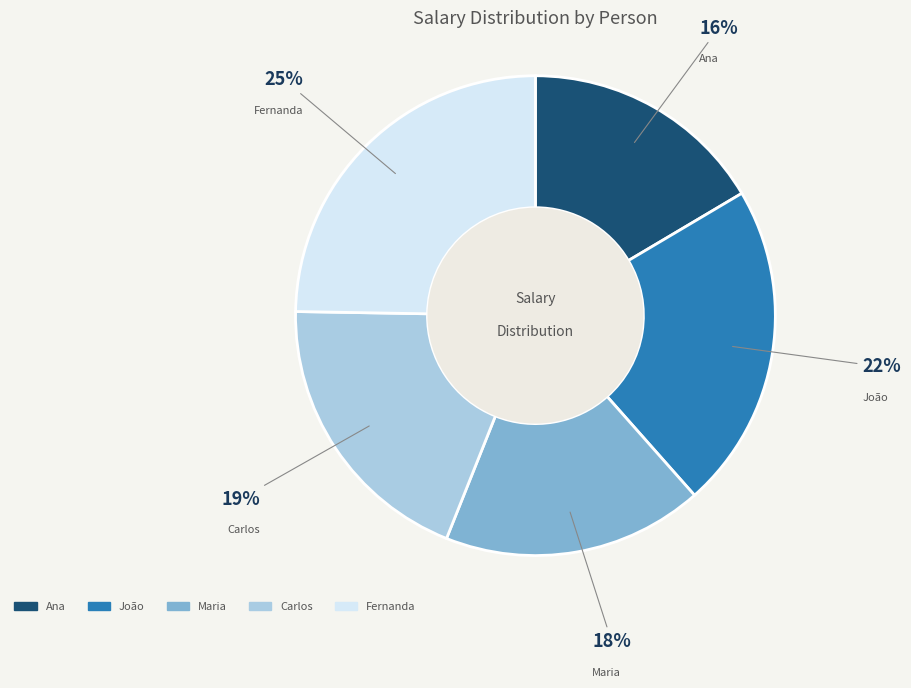

Rank the categories by value from highest to lowest.

Fernanda, João, Carlos, Maria, Ana